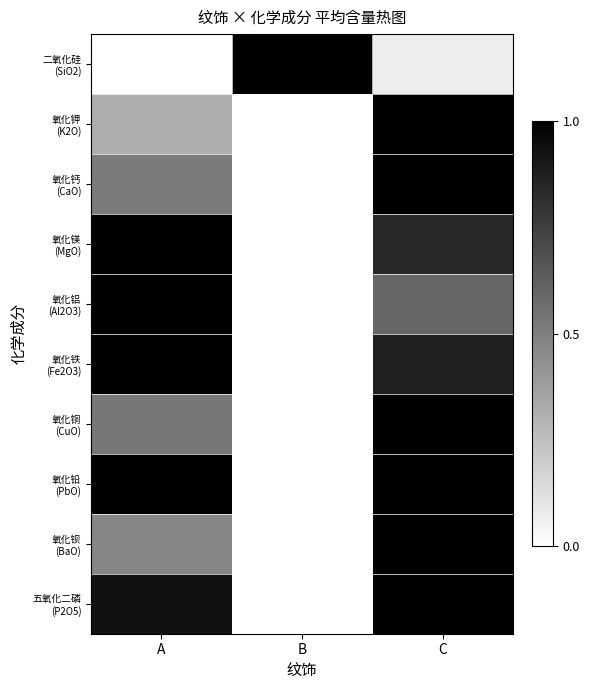

Count the number of categories in the chart.

3